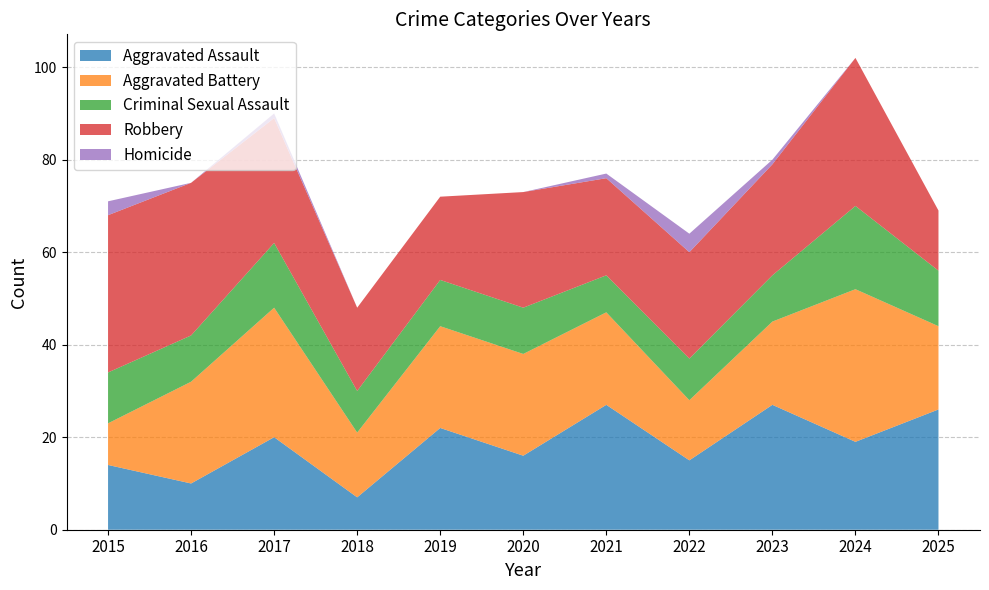

Reading right to left, what are all the values shown in this chart?

Aggravated Assault: 26	19	27	15	27	16	22	7	20	10	14
Aggravated Battery: 18	33	18	13	20	22	22	14	28	22	9
Criminal Sexual Assault: 12	18	10	9	8	10	10	9	14	10	11
Robbery: 13	32	24	23	21	25	18	18	27	33	34
Homicide: 0	0	1	4	1	0	0	0	1	0	3